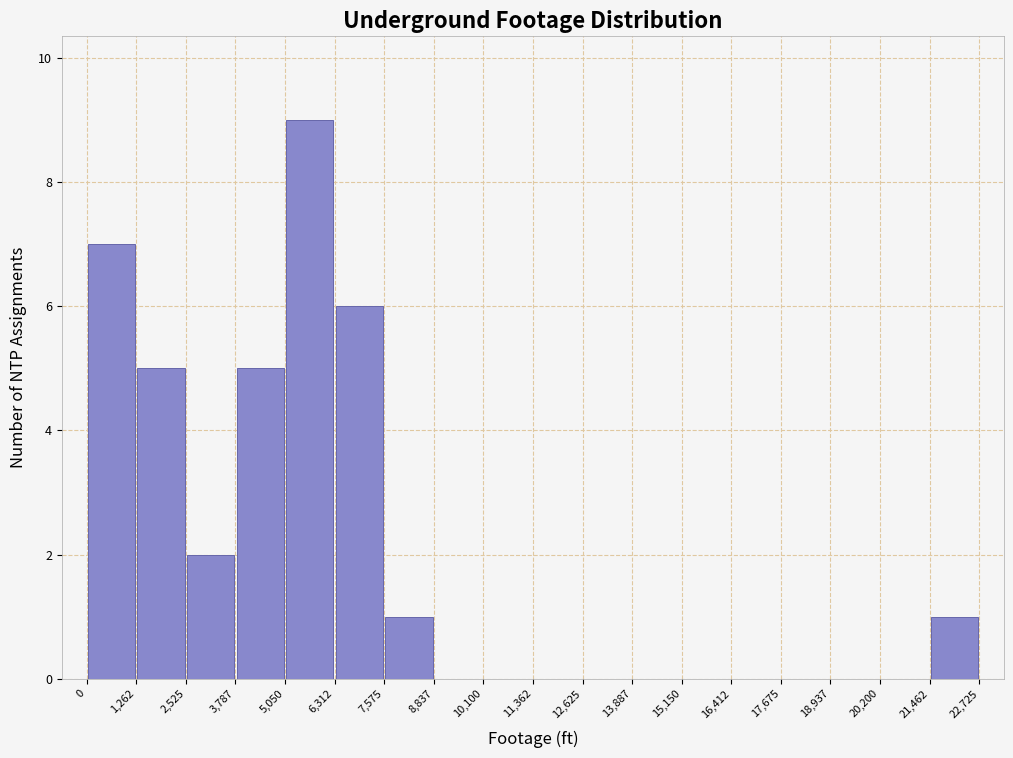

Reading left to right, transcribe this chart: for each bar, give the range it covers on the x-axis and its height. The values are not printed on the chart, so give them approximately, as read against the axis.

0 to 1,262: 7
1,262 to 2,525: 5
2,525 to 3,787: 2
3,787 to 5,050: 5
5,050 to 6,312: 9
6,312 to 7,575: 6
7,575 to 8,837: 1
8,837 to 10,100: 0
10,100 to 11,362: 0
11,362 to 12,625: 0
12,625 to 13,887: 0
13,887 to 15,150: 0
15,150 to 16,412: 0
16,412 to 17,675: 0
17,675 to 18,937: 0
18,937 to 20,200: 0
20,200 to 21,462: 0
21,462 to 22,725: 1